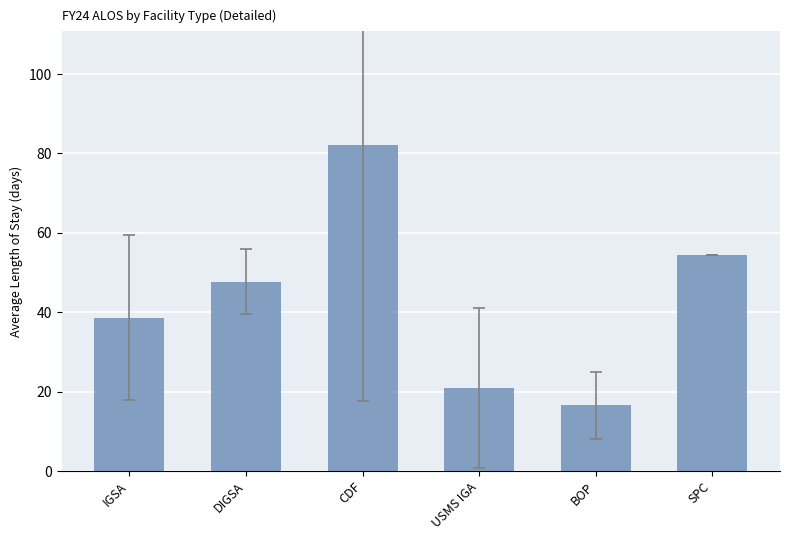

Rank the categories by value from highest to lowest.

CDF, SPC, DIGSA, IGSA, USMS IGA, BOP